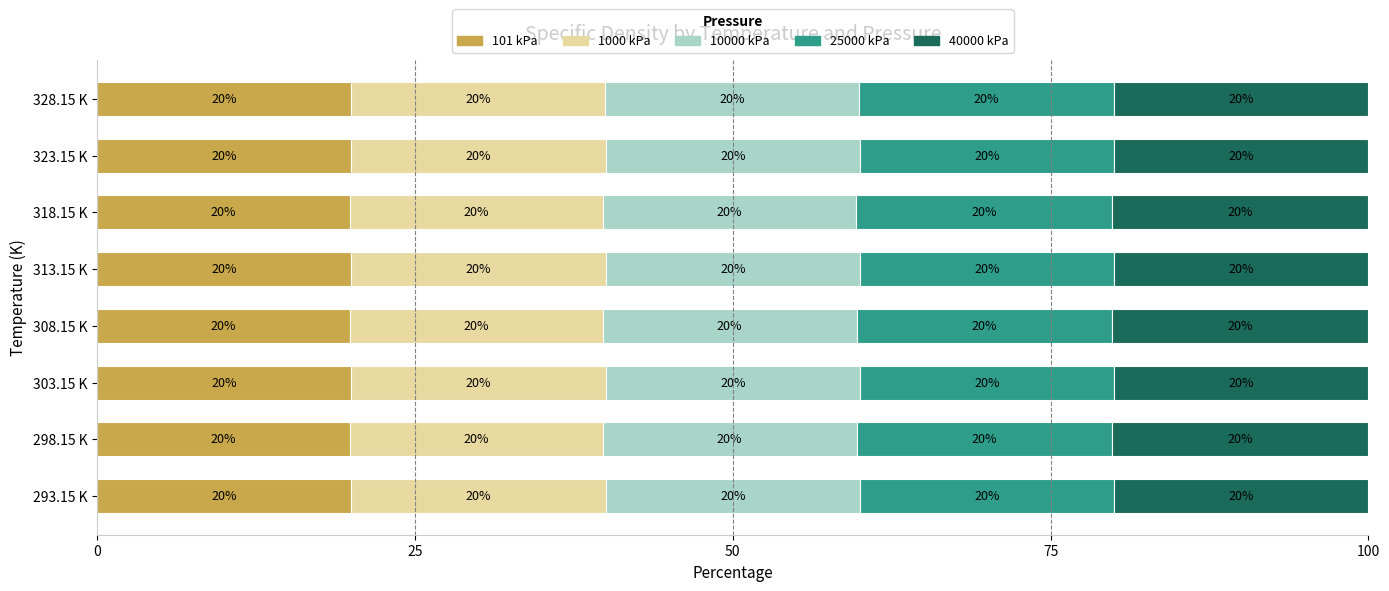

Count the number of data series in this chart.

5